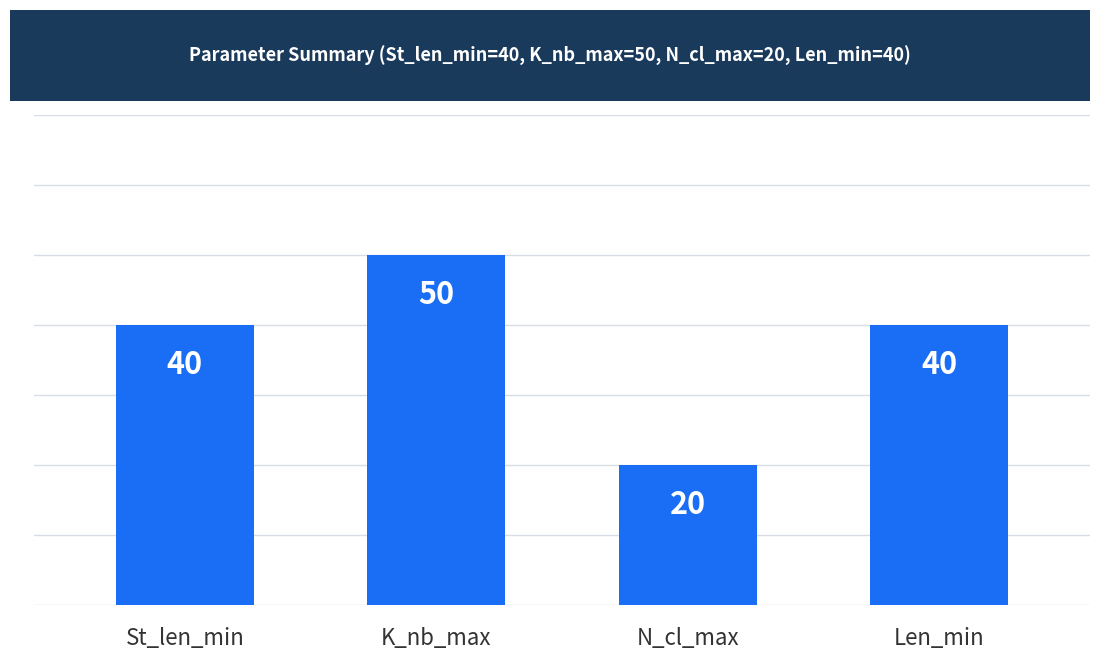

What is the average value?

38